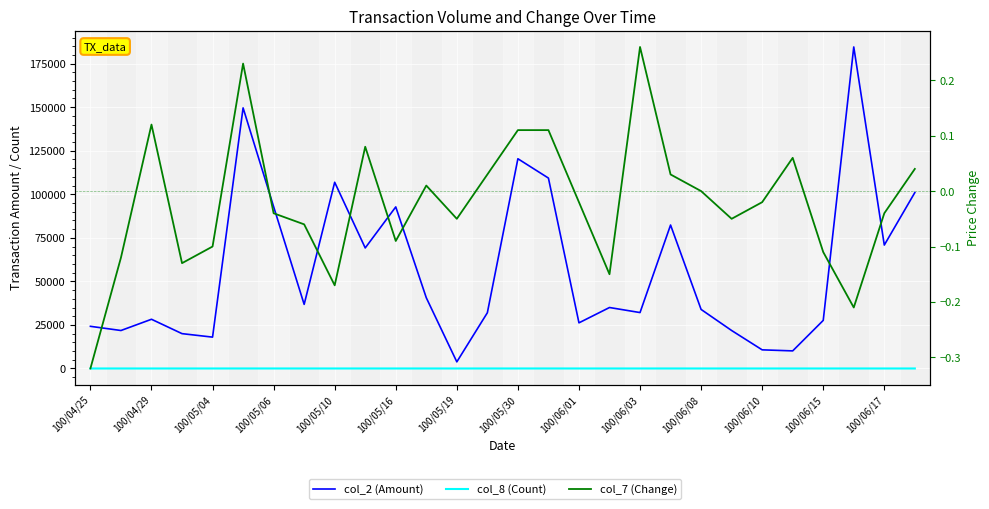

What are all the series names shown in the legend?

col_2 (Amount), col_8 (Count), col_7 (Change)